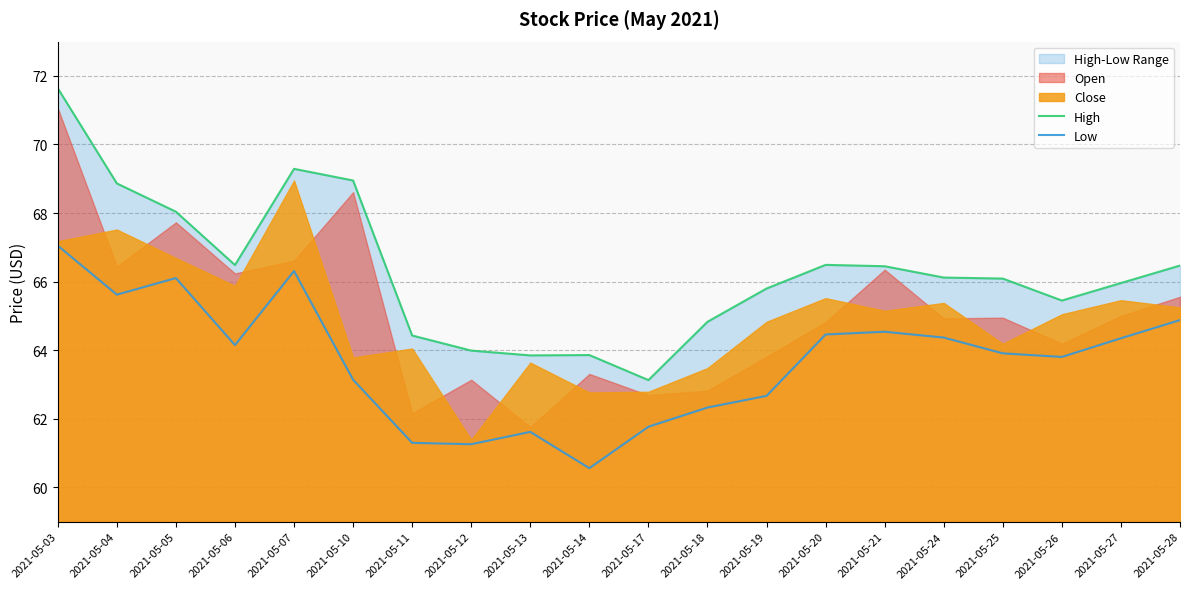

Is it true that Low equals 64.3 at 2021-05-27?

True